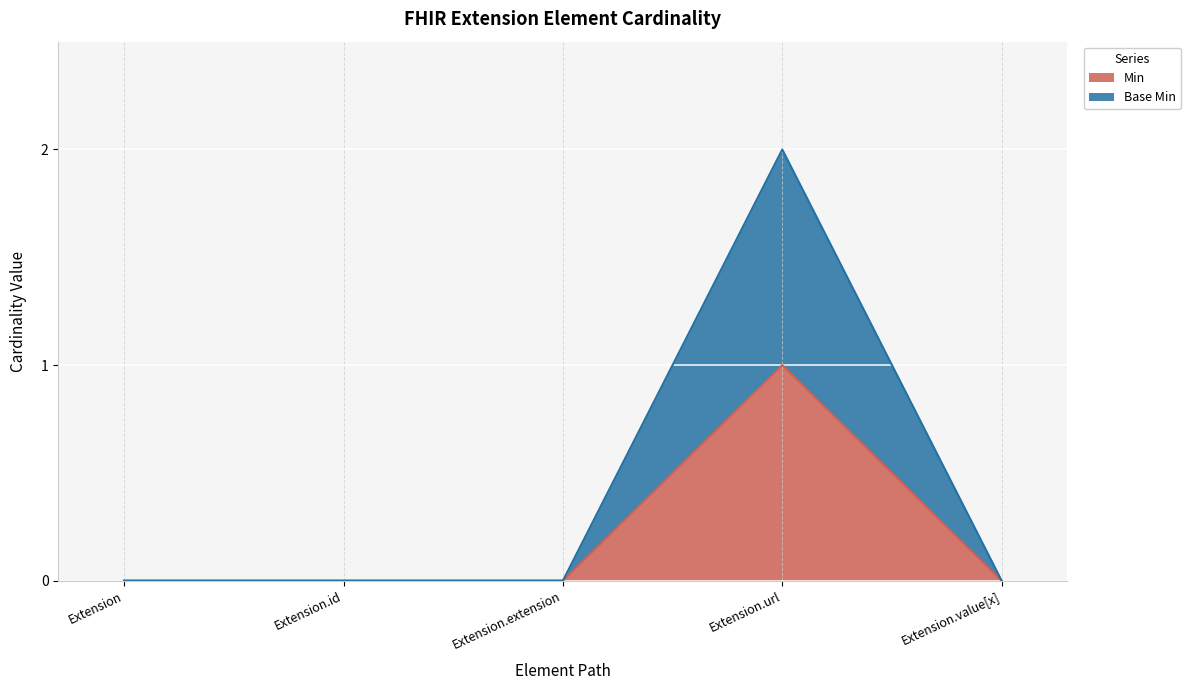

How many lines are shown in the chart?

2